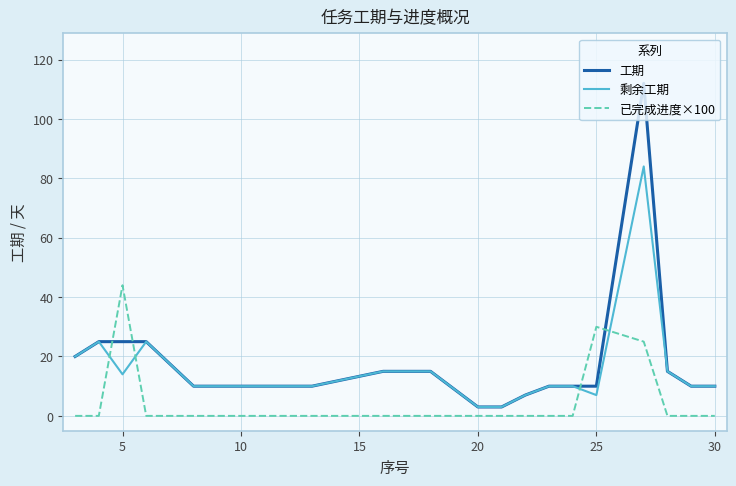

Which series has the largest range (max minus min)?

工期